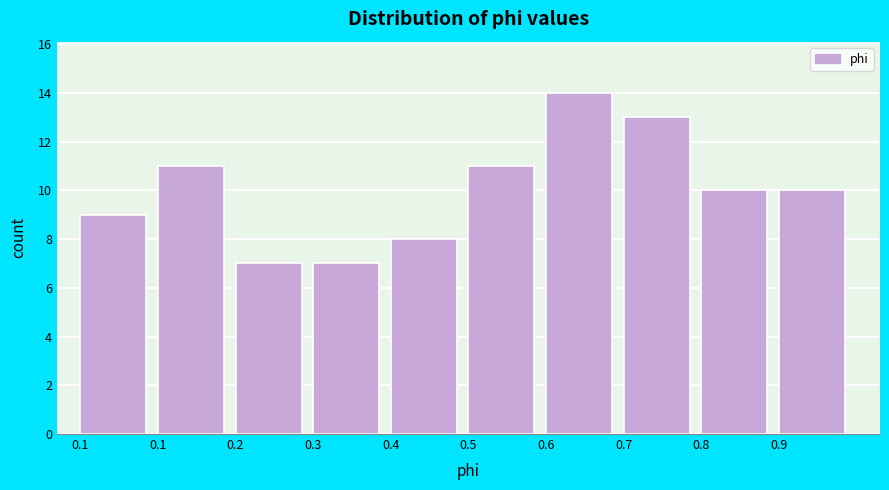

Are the bars horizontal?

No